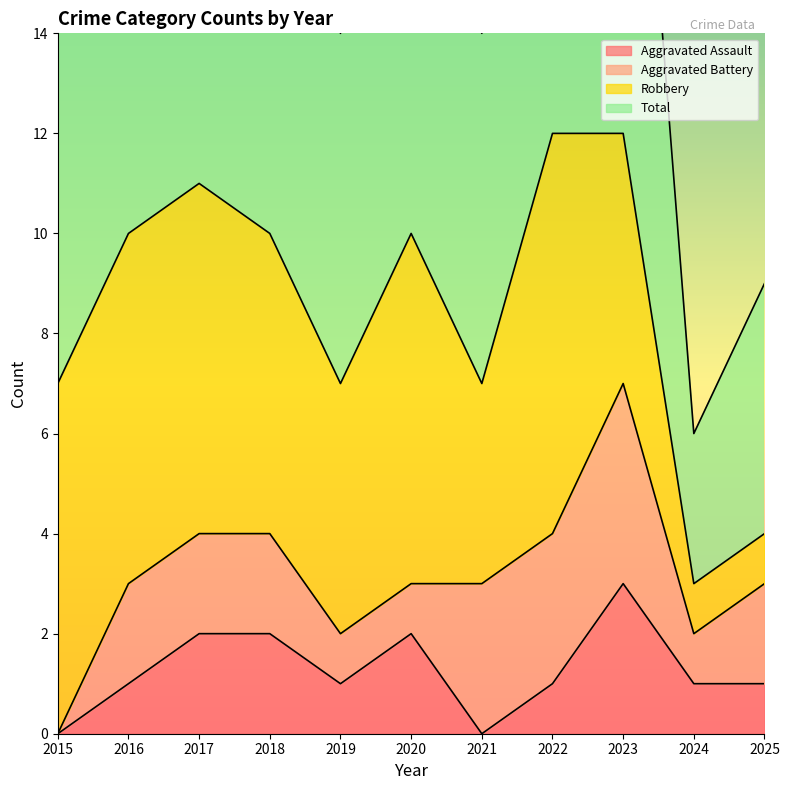

True or false: Aggravated Assault and Total intersect in this chart.

False